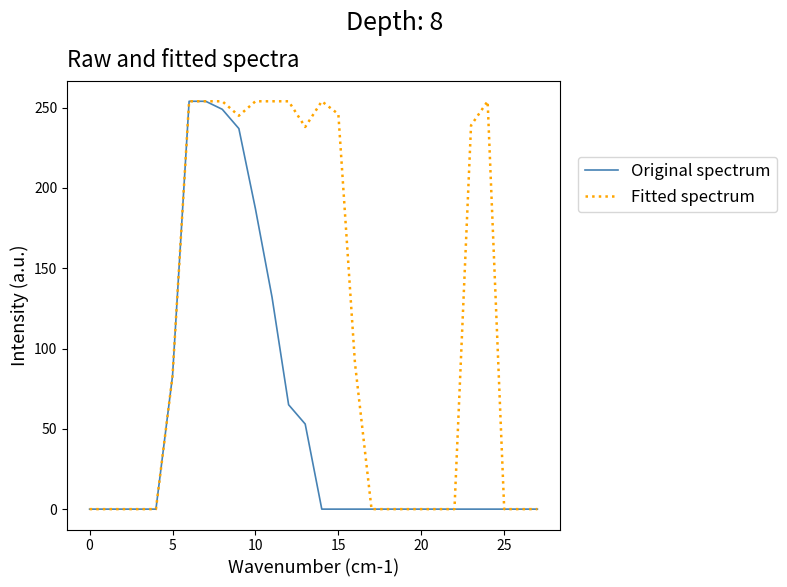

What is the greatest value displayed?

254